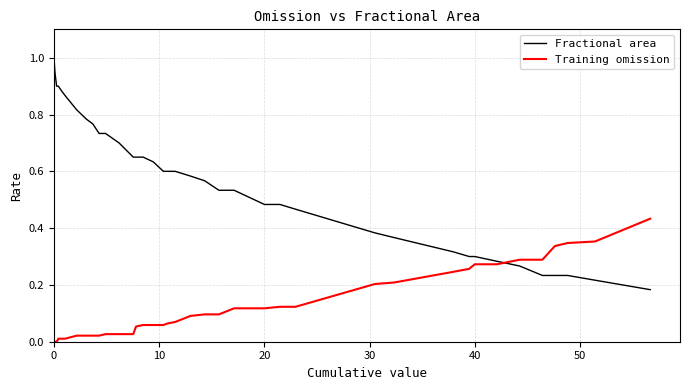

Which series has the largest range (max minus min)?

Fractional area